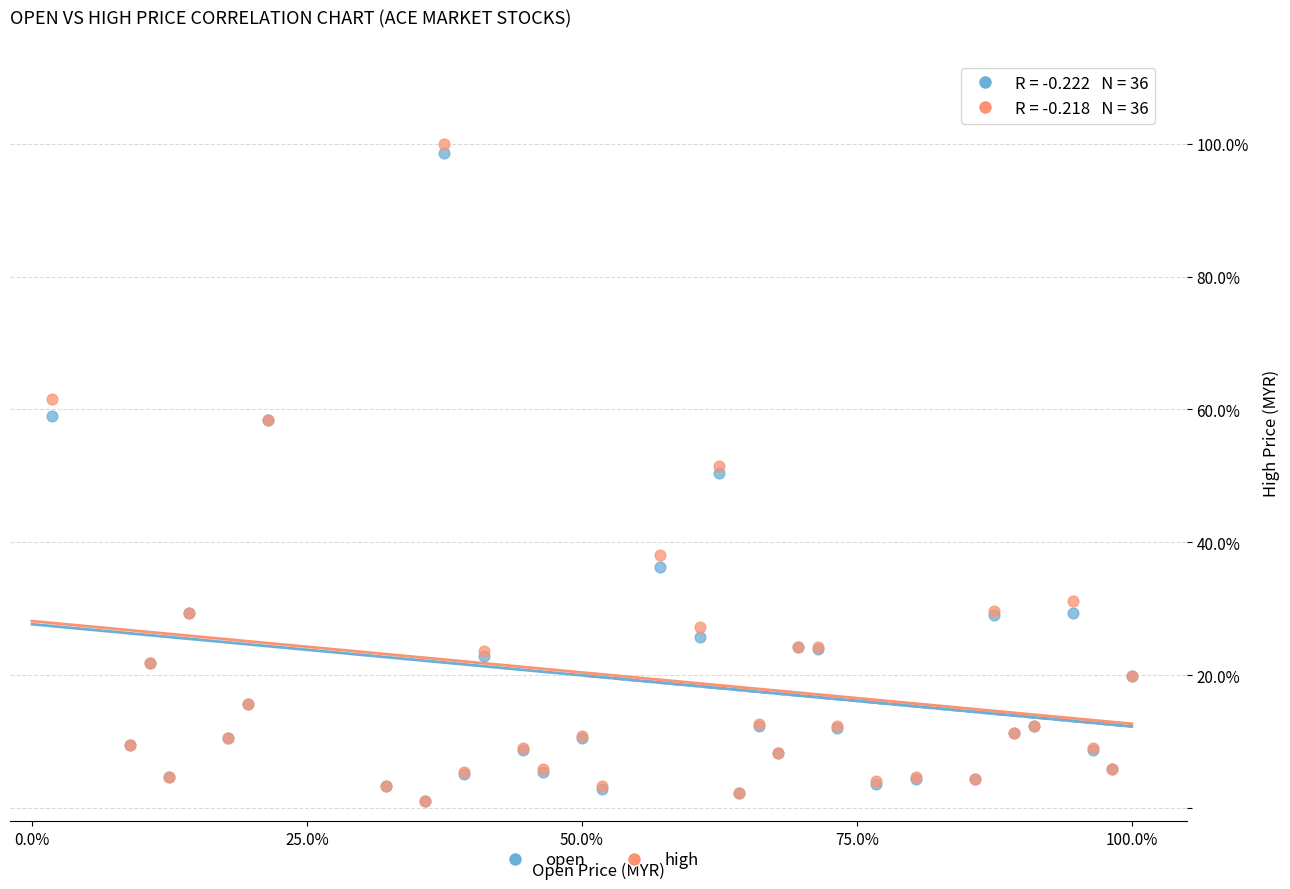

What are all the series names shown in the legend?

open, high